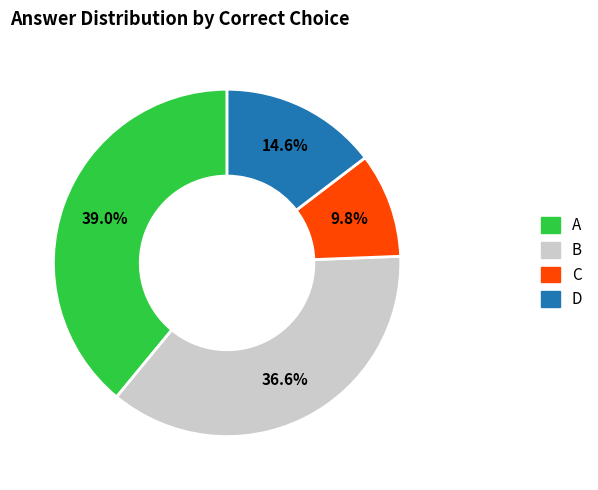

Is there any slice that represents more than half of the pie?

No